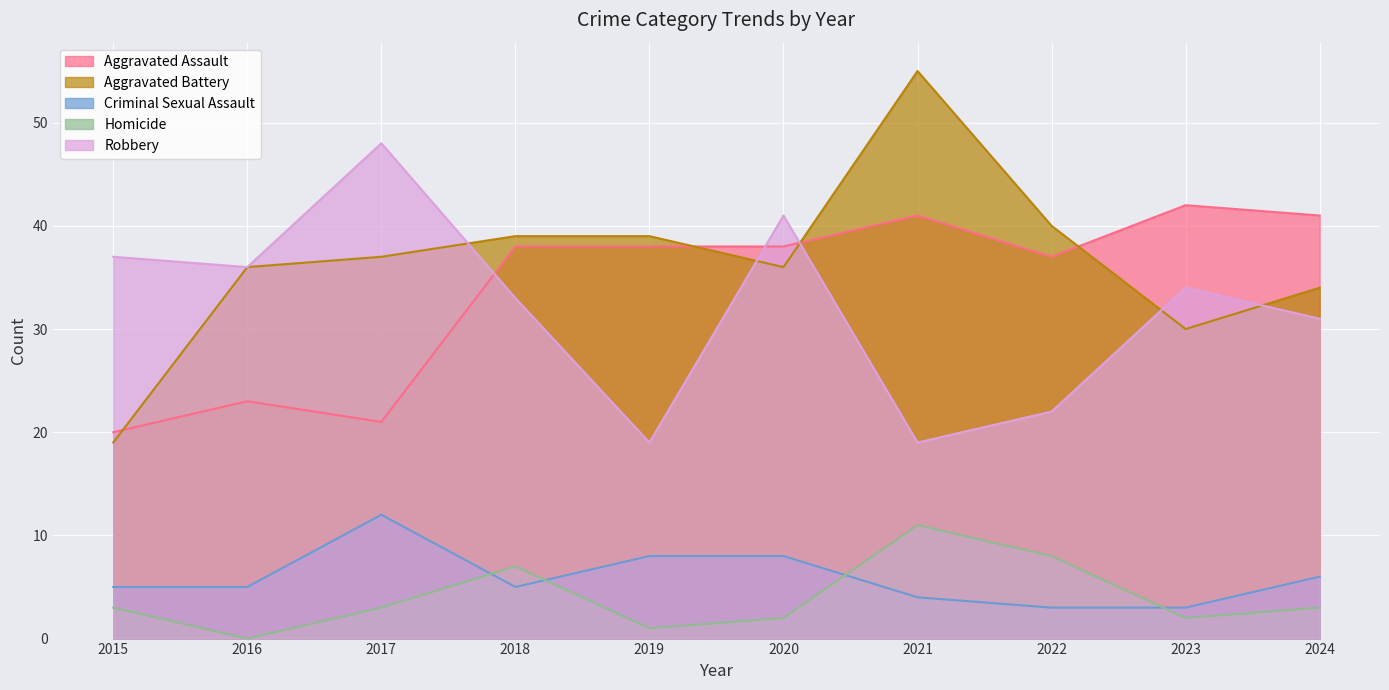

Between 2022 and 2020, which is larger?

2020